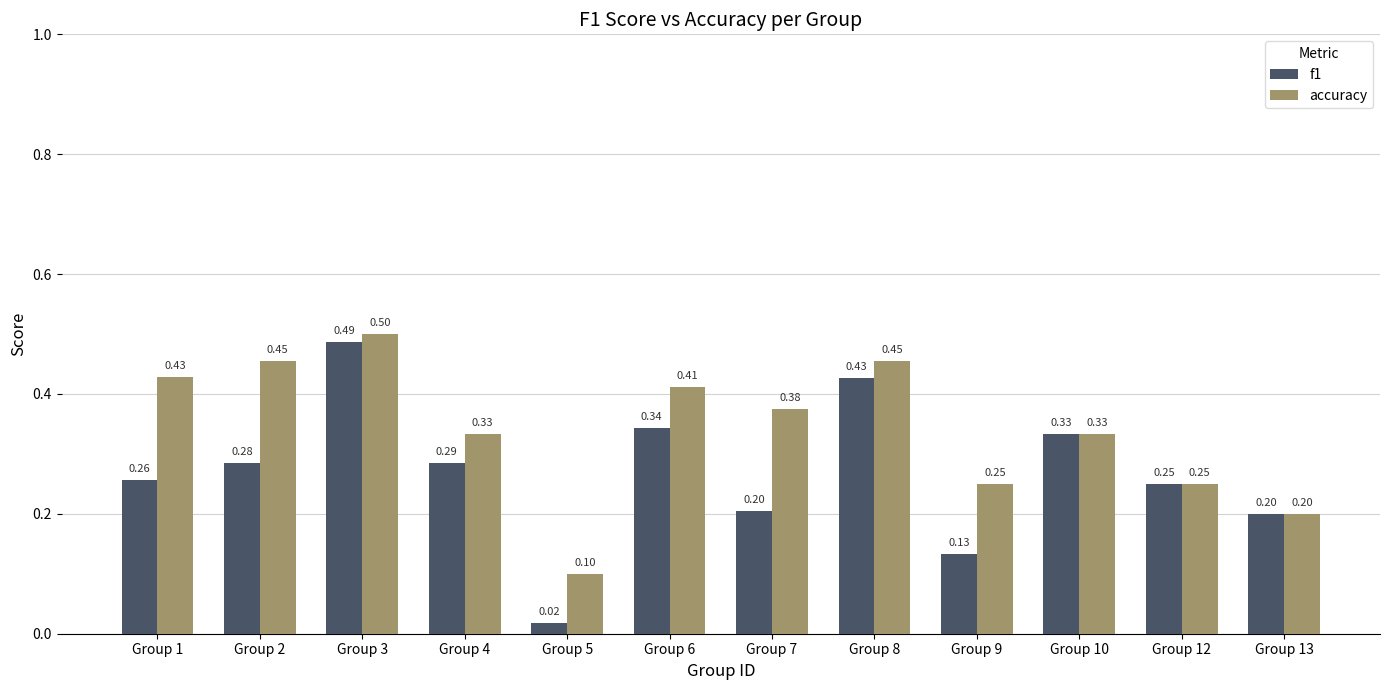

What is the difference between the maximum and minimum values in the f1 series?

0.5